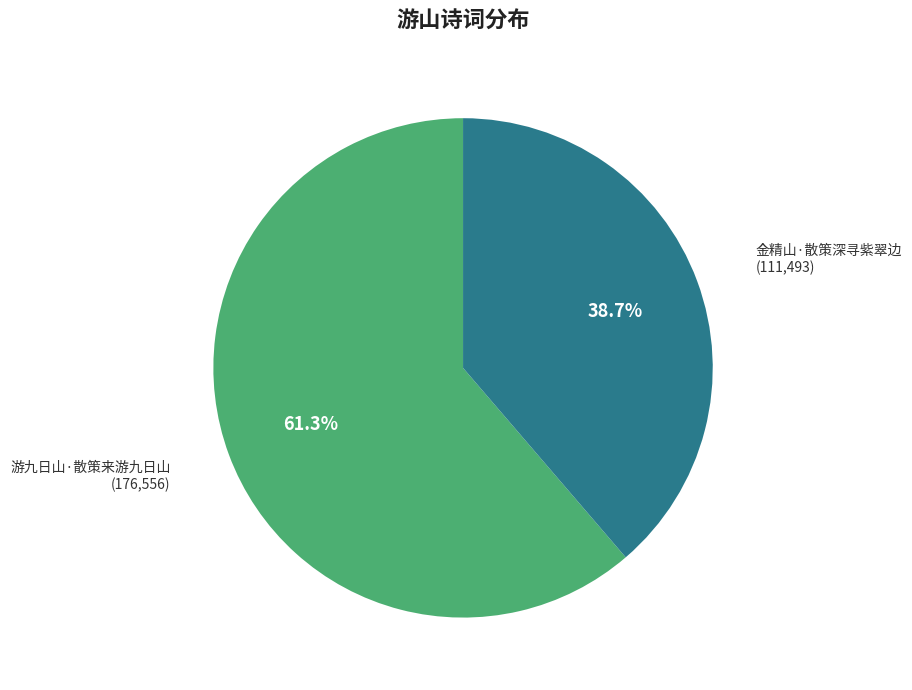

How many slices are in this pie chart?

2